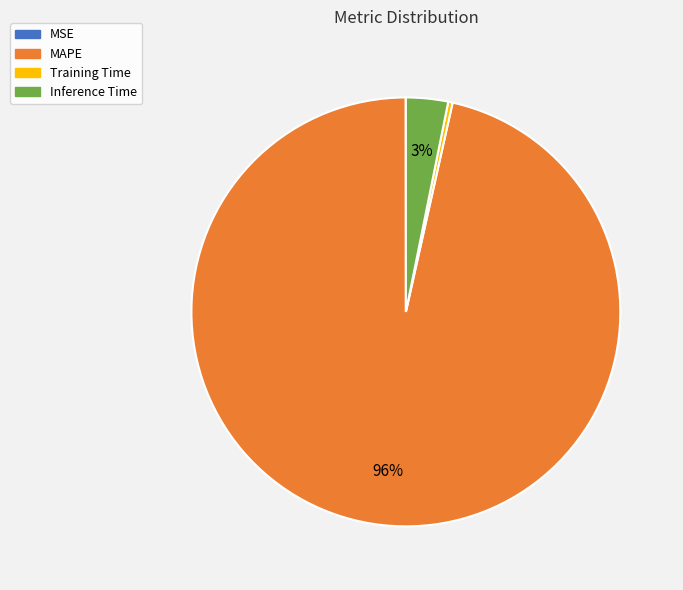

True or false: Inference Time accounts for 3% of the total.

True